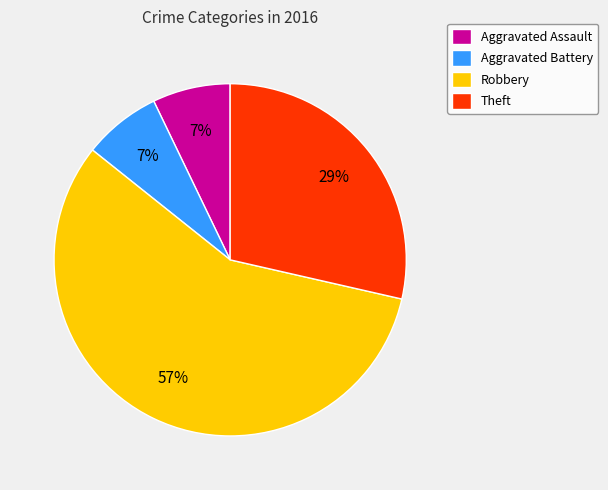

Is it true that Aggravated Battery is 7% of the pie?

True